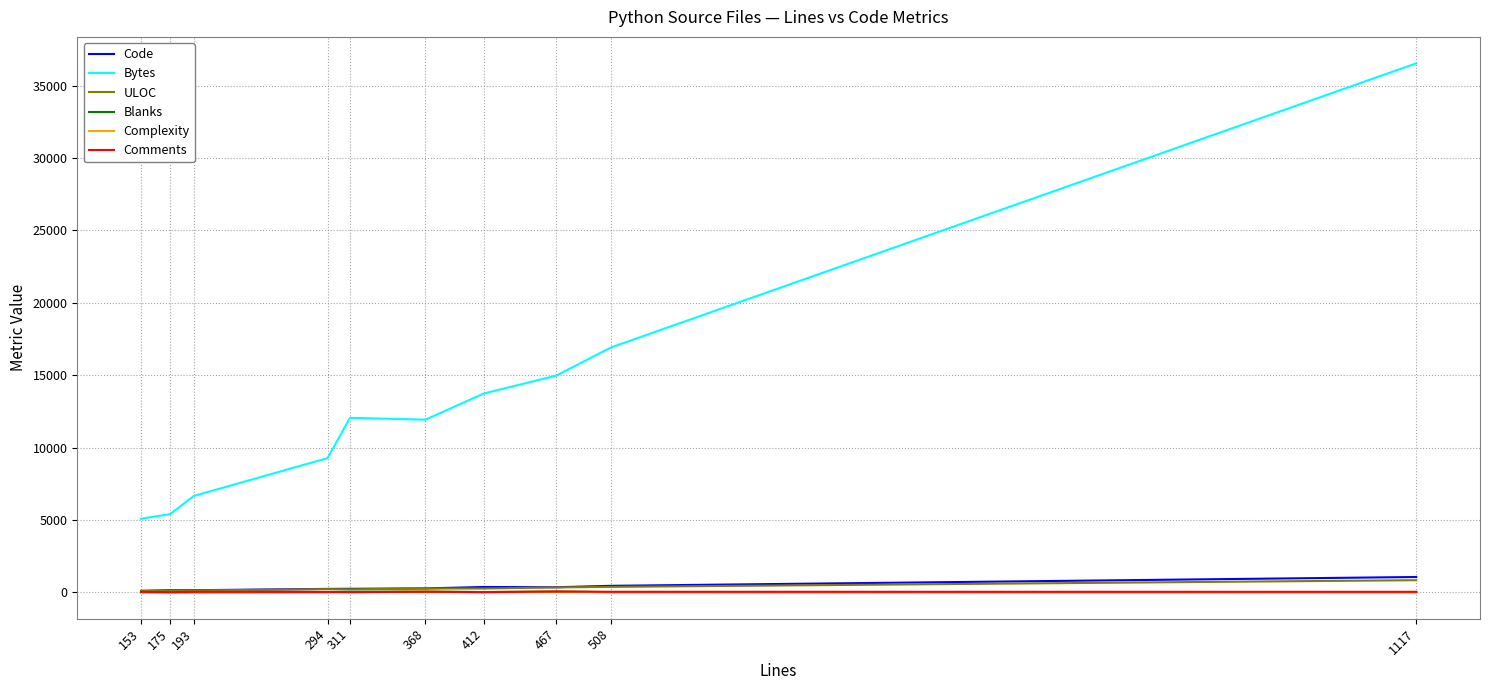

What is the difference between the Blanks values at 175 and 508?

10